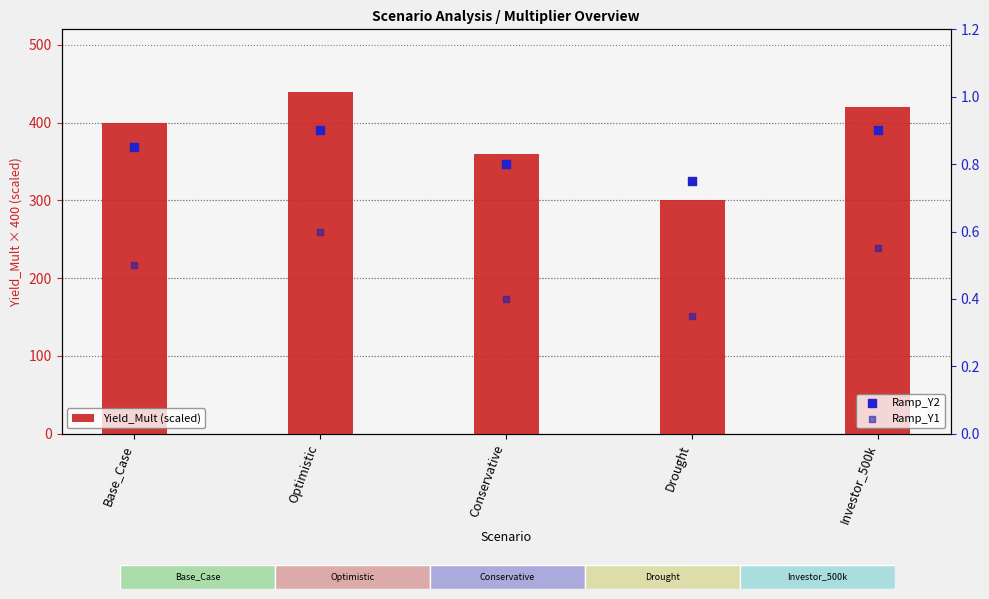

Which series has the largest Y range (max minus min)?

Yield_Mult (scaled)